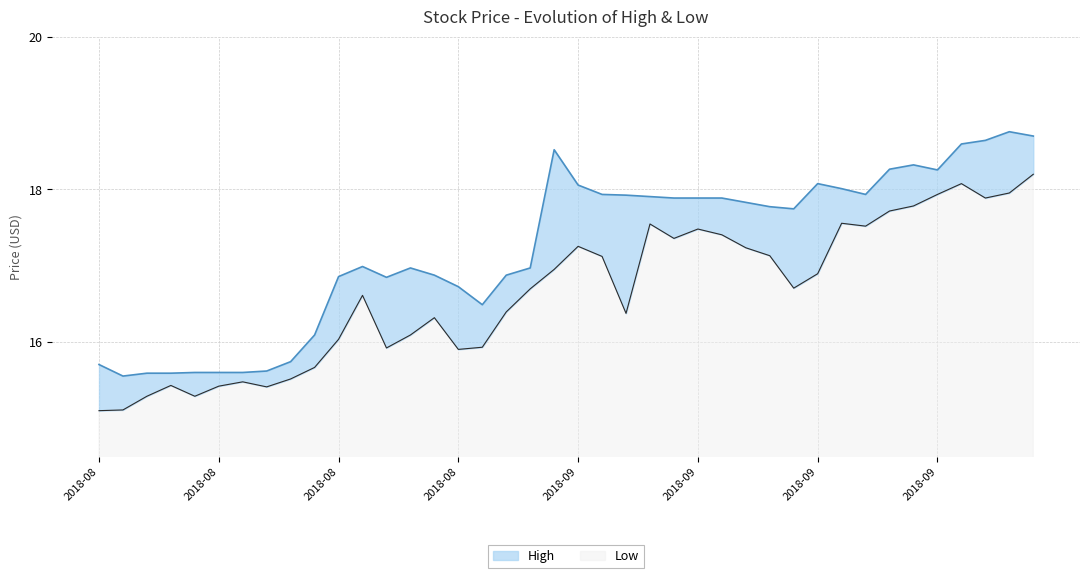

Does the chart have visible grid lines?

Yes